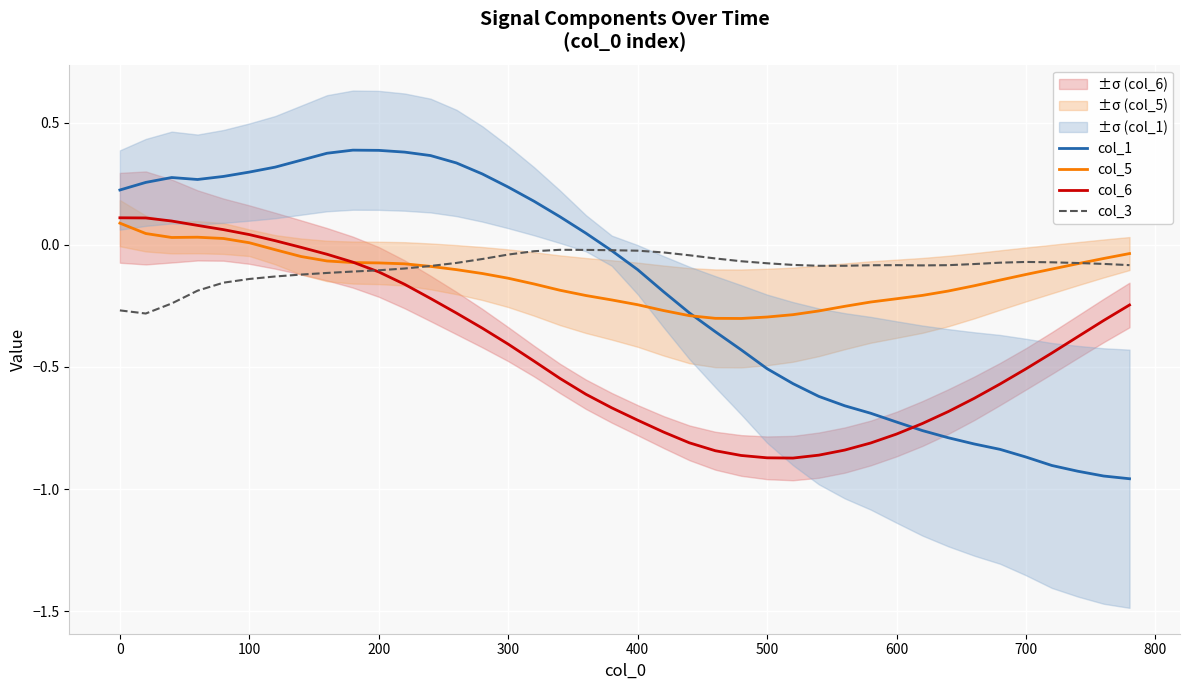

The col_5 series shows -0.1 at 400. True or false?

False